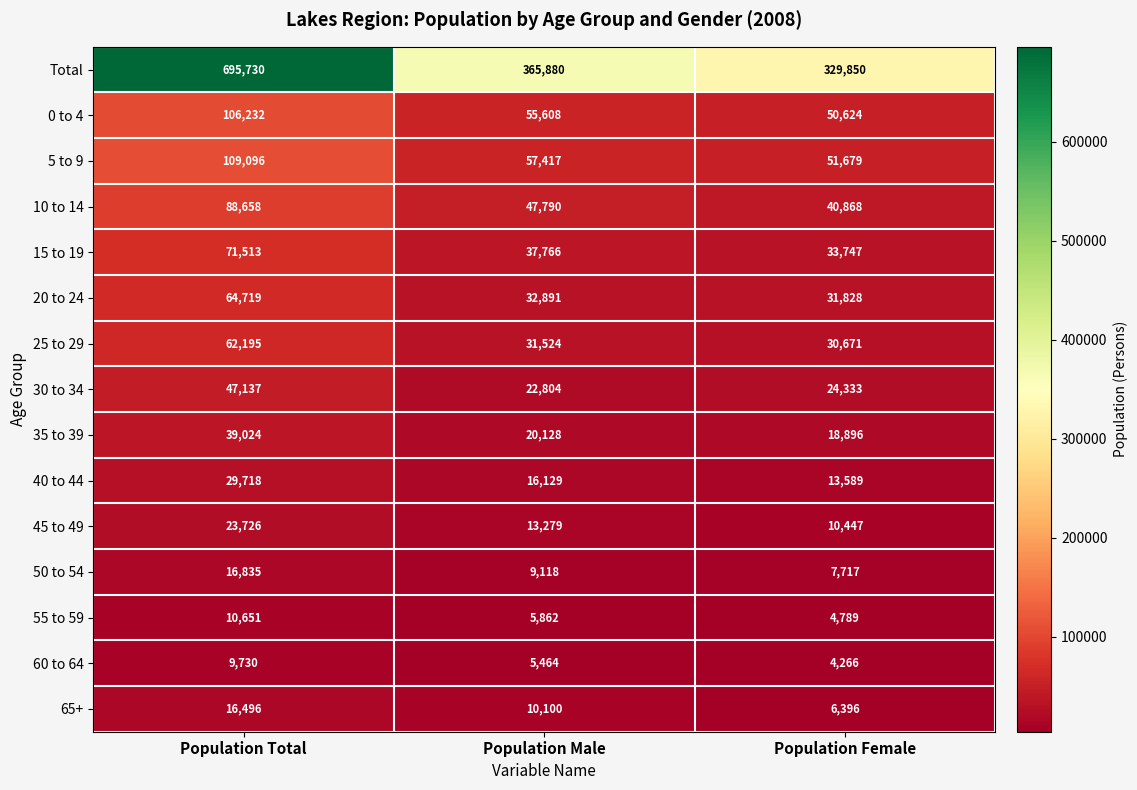

Which series has the largest total across all categories?

Total